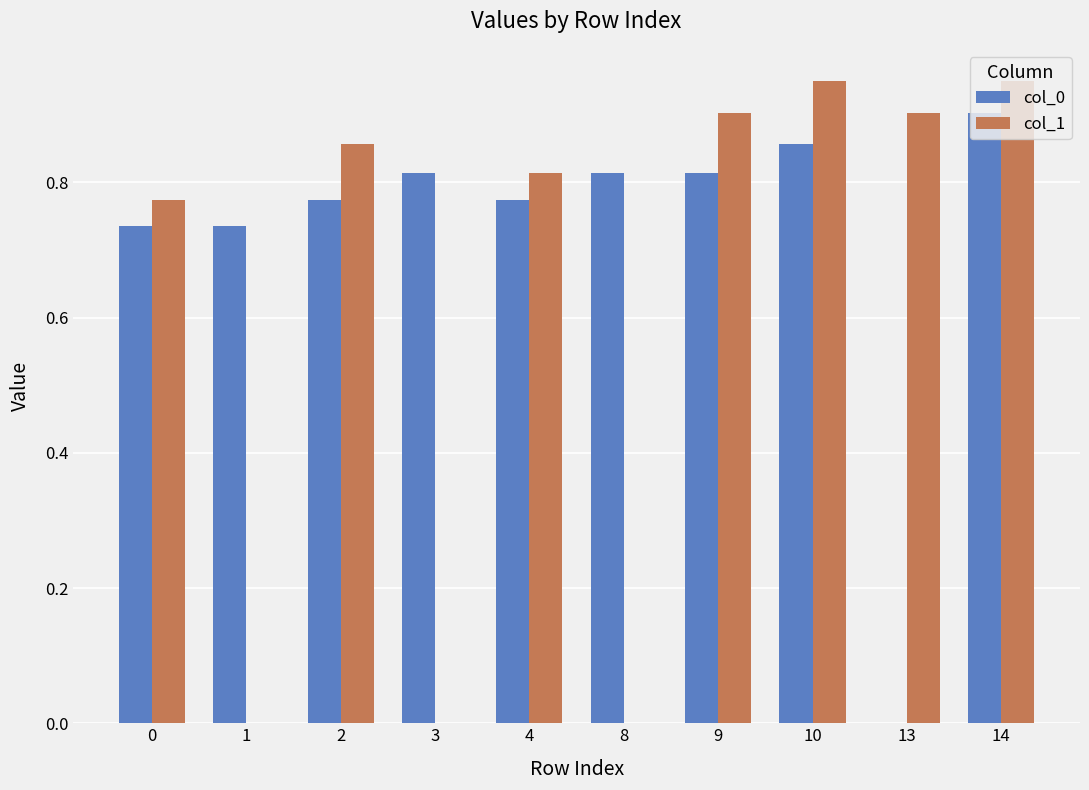

The value of col_1 at 0 is 1.2. True or false?

False